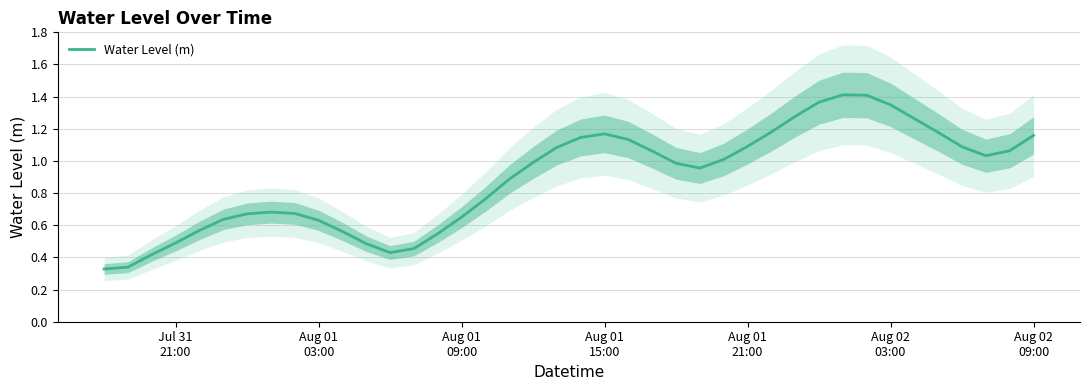

What is the sum of all values?

35.6